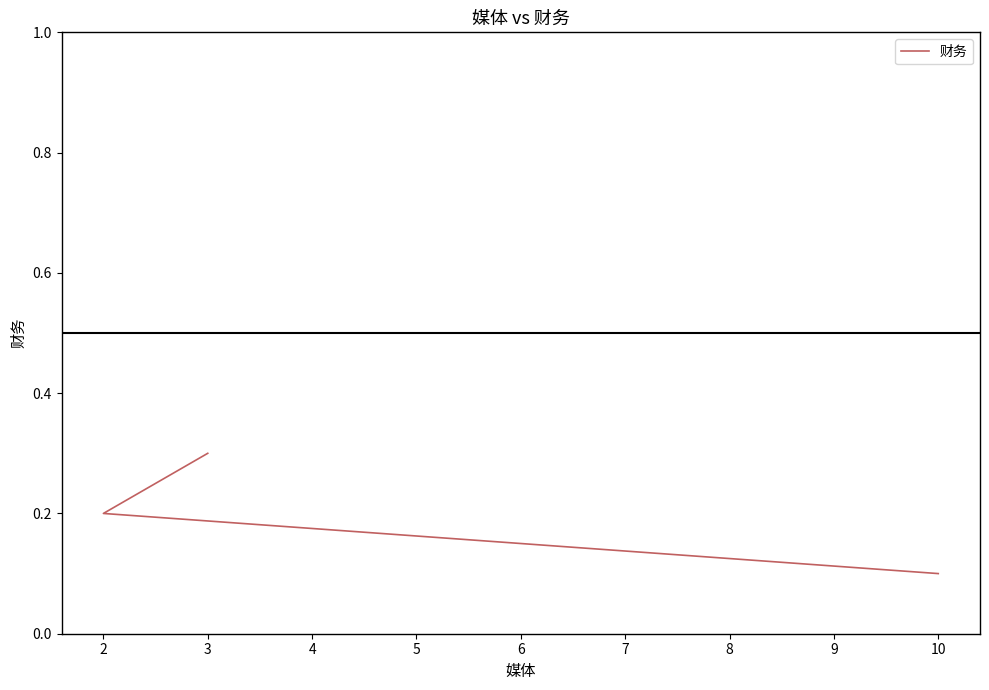

Which has a higher value, 3 or 10?

3